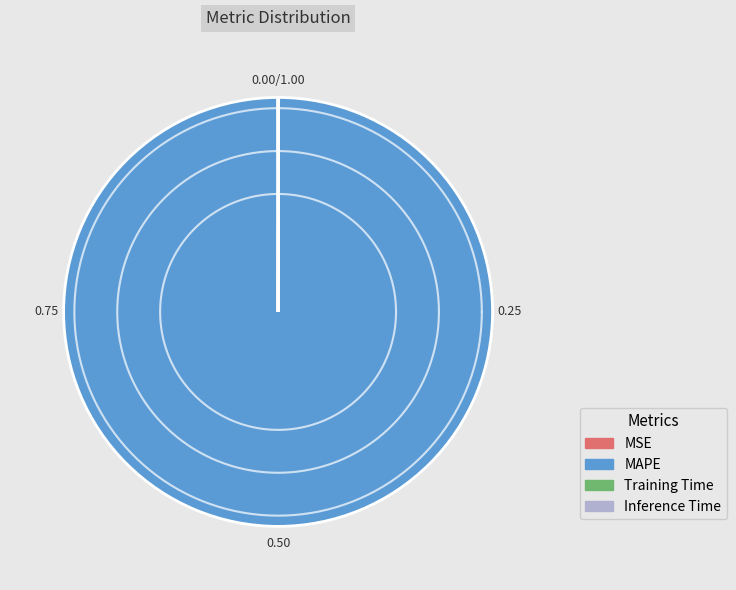

What is the largest slice in the pie chart?

MAPE